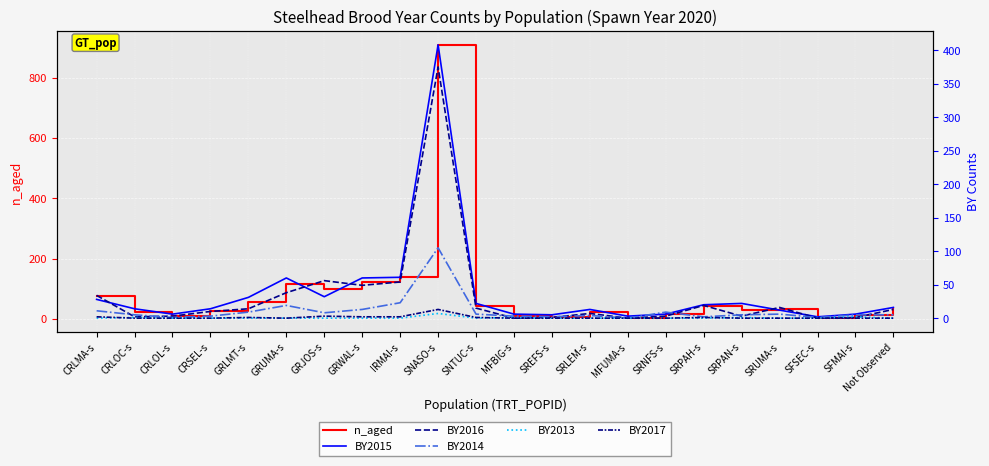

Reading left to right, transcribe all the data shown in this chart.

n_aged: CRLMA-s=75	CRLOC-s=22	CRLOL-s=10	CRSEL-s=27	GRLMT-s=55	GRUMA-s=117	GRJOS-s=99	GRWAL-s=124	IRMAI-s=140	SNASO-s=909	SNTUC-s=44	MFBIG-s=10	SREFS-s=8	SRLEM-s=24	MFUMA-s=3	SRNFS-s=18	SRPAH-s=42	SRPAN-s=31	SRUMA-s=34	SFSEC-s=3	SFMAI-s=14	Not Observed=34
BY2015: CRLMA-s=28	CRLOC-s=14	CRLOL-s=6	CRSEL-s=14	GRLMT-s=31	GRUMA-s=60	GRJOS-s=32	GRWAL-s=60	IRMAI-s=61	SNASO-s=408	SNTUC-s=22	MFBIG-s=6	SREFS-s=5	SRLEM-s=13	MFUMA-s=3	SRNFS-s=6	SRPAH-s=20	SRPAN-s=22	SRUMA-s=12	SFSEC-s=2	SFMAI-s=6	Not Observed=16
BY2016: CRLMA-s=34	CRLOC-s=2	CRLOL-s=3	CRSEL-s=10	GRLMT-s=14	GRUMA-s=38	GRJOS-s=56	GRWAL-s=49	IRMAI-s=54	SNASO-s=375	SNTUC-s=15	MFBIG-s=0	SREFS-s=1	SRLEM-s=7	MFUMA-s=0	SRNFS-s=3	SRPAH-s=19	SRPAN-s=3	SRUMA-s=16	SFSEC-s=0	SFMAI-s=1	Not Observed=13
BY2014: CRLMA-s=11	CRLOC-s=5	CRLOL-s=1	CRSEL-s=3	GRLMT-s=9	GRUMA-s=19	GRJOS-s=8	GRWAL-s=13	IRMAI-s=23	SNASO-s=105	SNTUC-s=6	MFBIG-s=3	SREFS-s=2	SRLEM-s=4	MFUMA-s=0	SRNFS-s=9	SRPAH-s=2	SRPAN-s=5	SRUMA-s=6	SFSEC-s=1	SFMAI-s=5	Not Observed=5
BY2013: CRLMA-s=0	CRLOC-s=1	CRLOL-s=0	CRSEL-s=0	GRLMT-s=0	GRUMA-s=0	GRJOS-s=0	GRWAL-s=0	IRMAI-s=0	SNASO-s=7	SNTUC-s=0	MFBIG-s=1	SREFS-s=0	SRLEM-s=0	MFUMA-s=0	SRNFS-s=0	SRPAH-s=0	SRPAN-s=1	SRUMA-s=0	SFSEC-s=0	SFMAI-s=2	Not Observed=0
BY2017: CRLMA-s=2	CRLOC-s=0	CRLOL-s=0	CRSEL-s=0	GRLMT-s=1	GRUMA-s=0	GRJOS-s=3	GRWAL-s=2	IRMAI-s=2	SNASO-s=13	SNTUC-s=1	MFBIG-s=0	SREFS-s=0	SRLEM-s=0	MFUMA-s=0	SRNFS-s=0	SRPAH-s=1	SRPAN-s=0	SRUMA-s=0	SFSEC-s=0	SFMAI-s=0	Not Observed=0